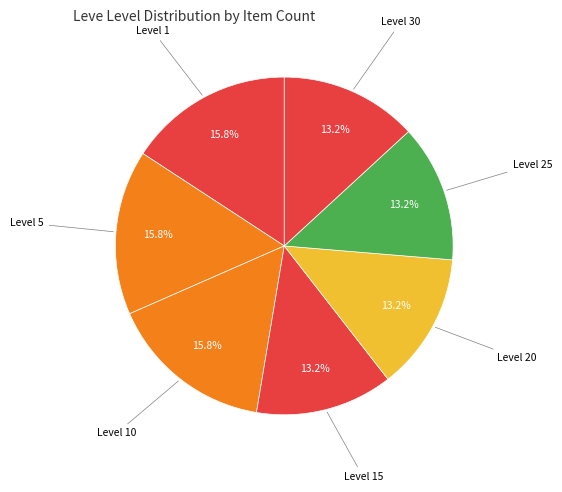

What portion of the pie excludes Level 5?

84.2%